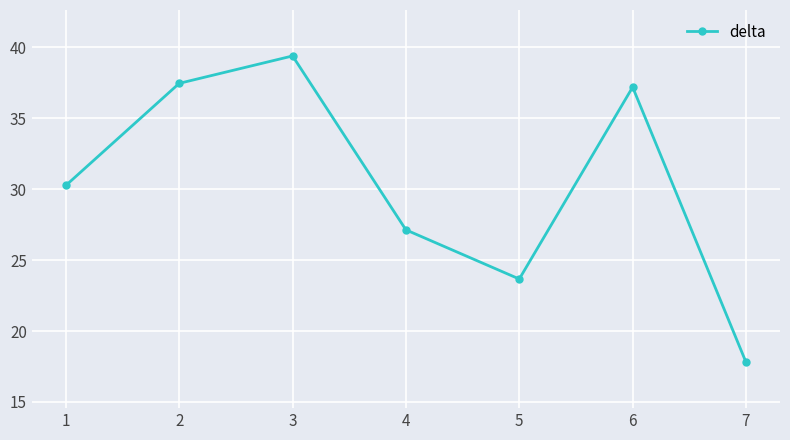

What is the difference between the values at 5 and 3?

15.7